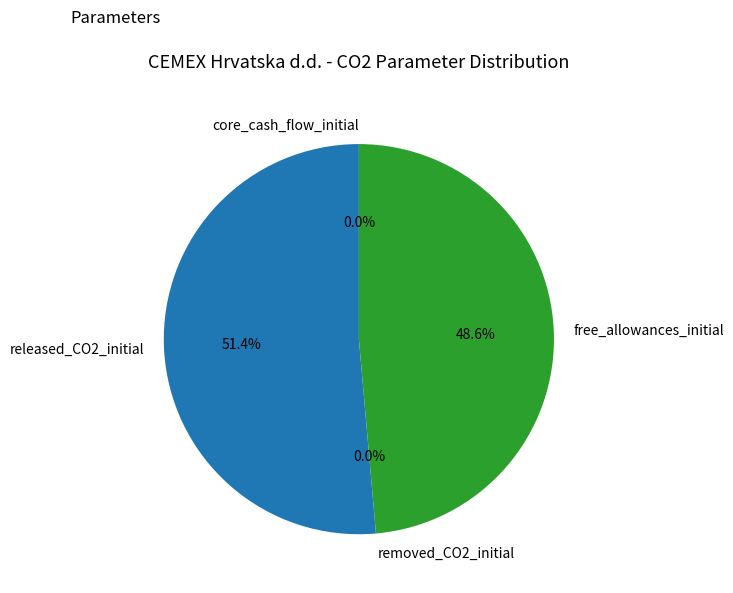

To the nearest percent, what is the combined percentage of released_CO2_initial and core_cash_flow_initial?

51%